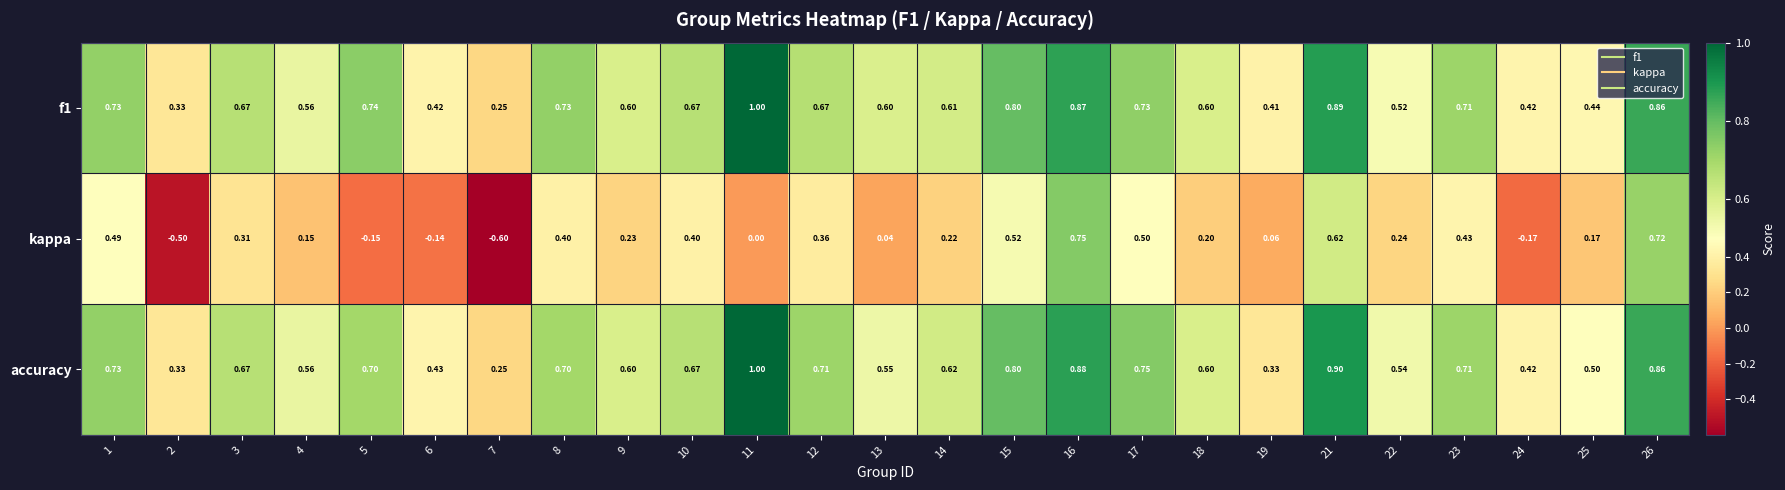

Which series has the largest range (max minus min)?

kappa